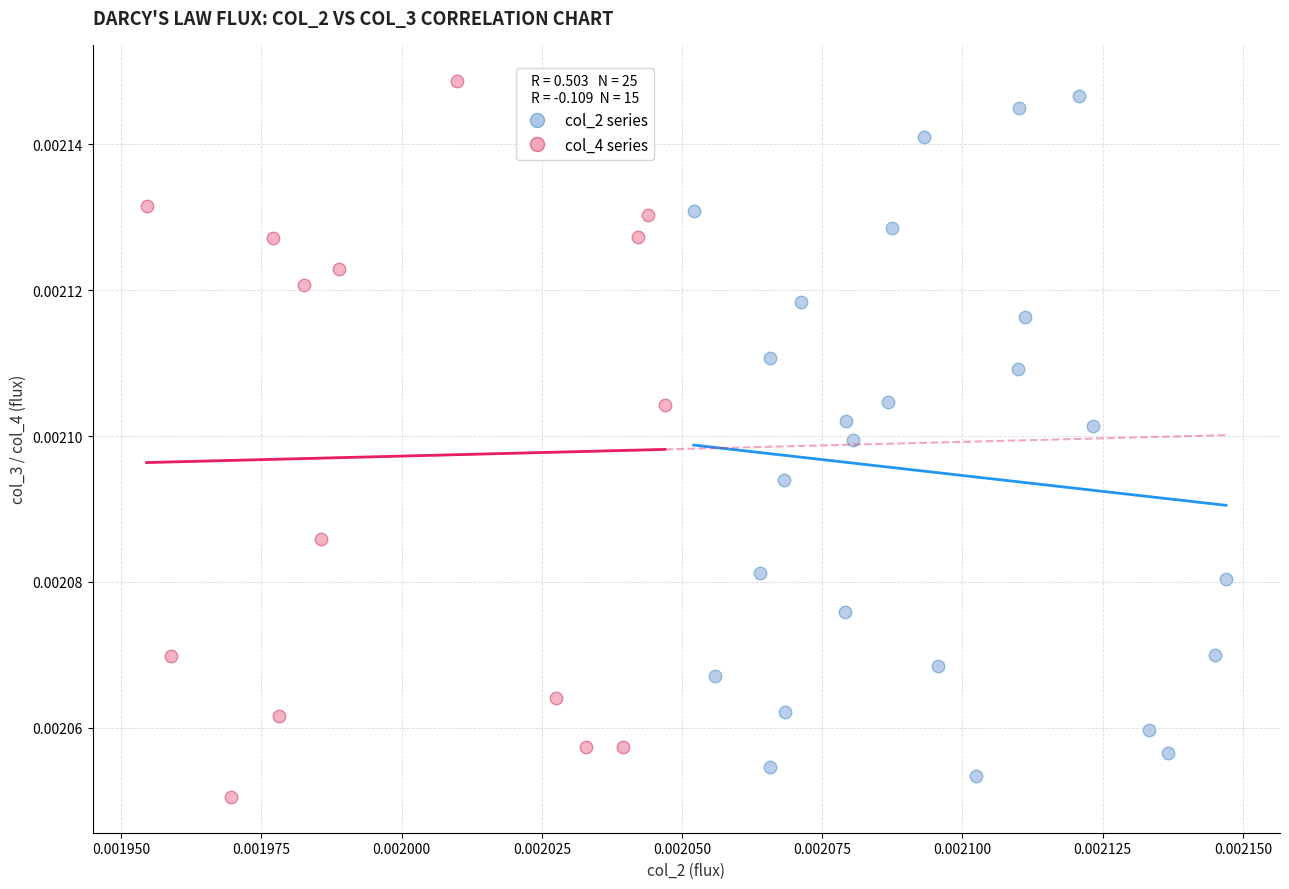

Which series reaches the maximum Y coordinate?

col_4 series